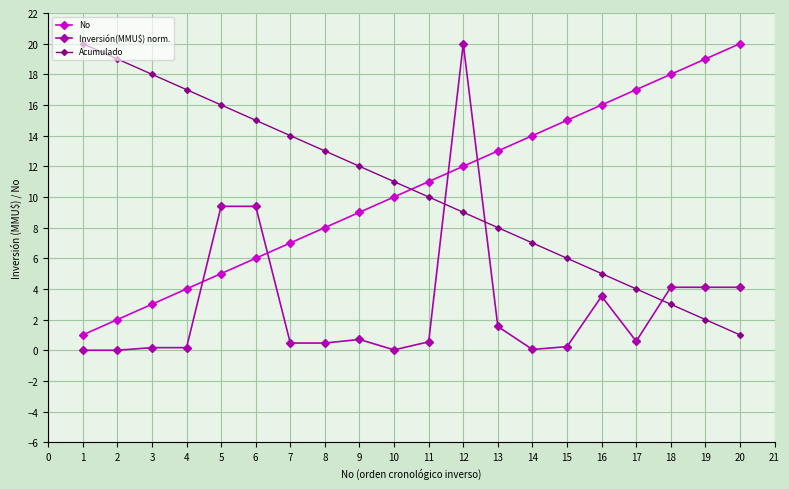

What is the spread (max minus min) of values at 19?

17.0